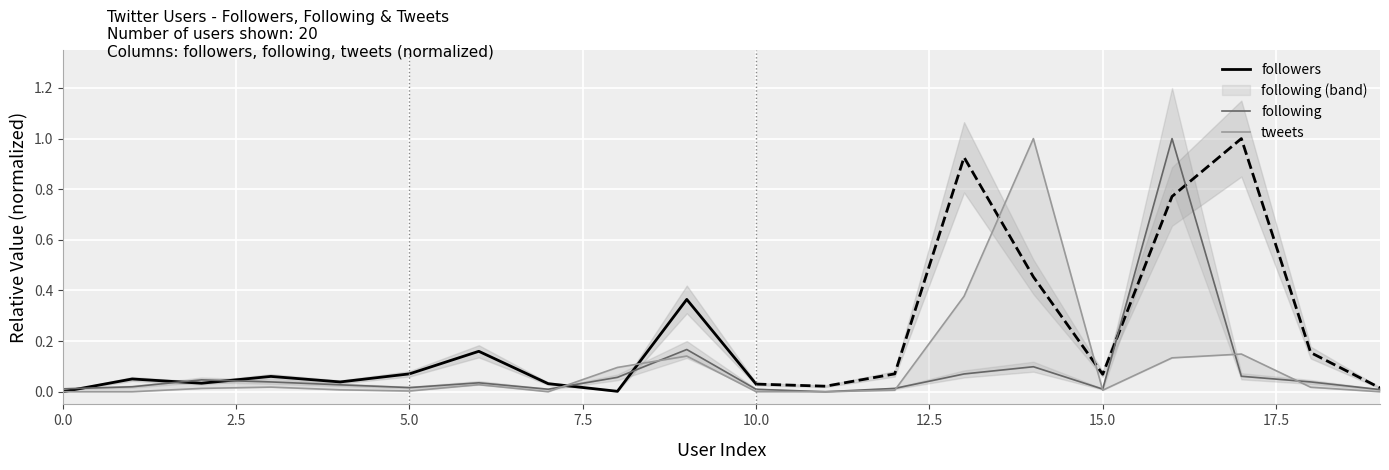

What is the average value of the following series?

0.1